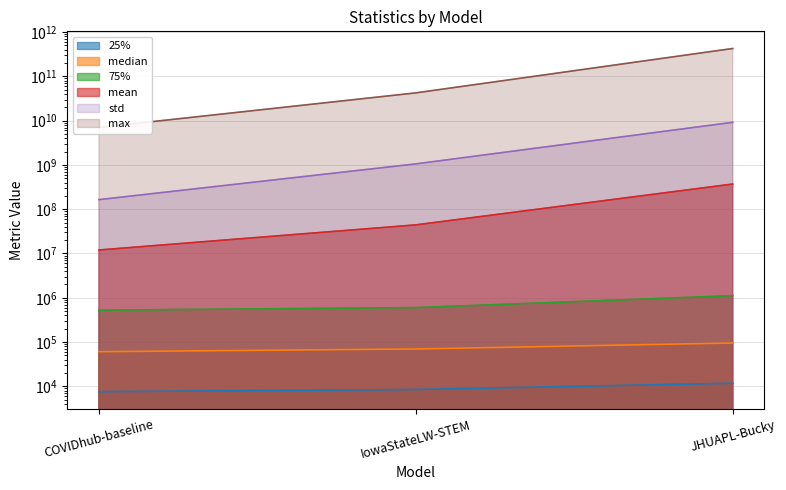

Does the chart display data point markers on the line(s)?

No